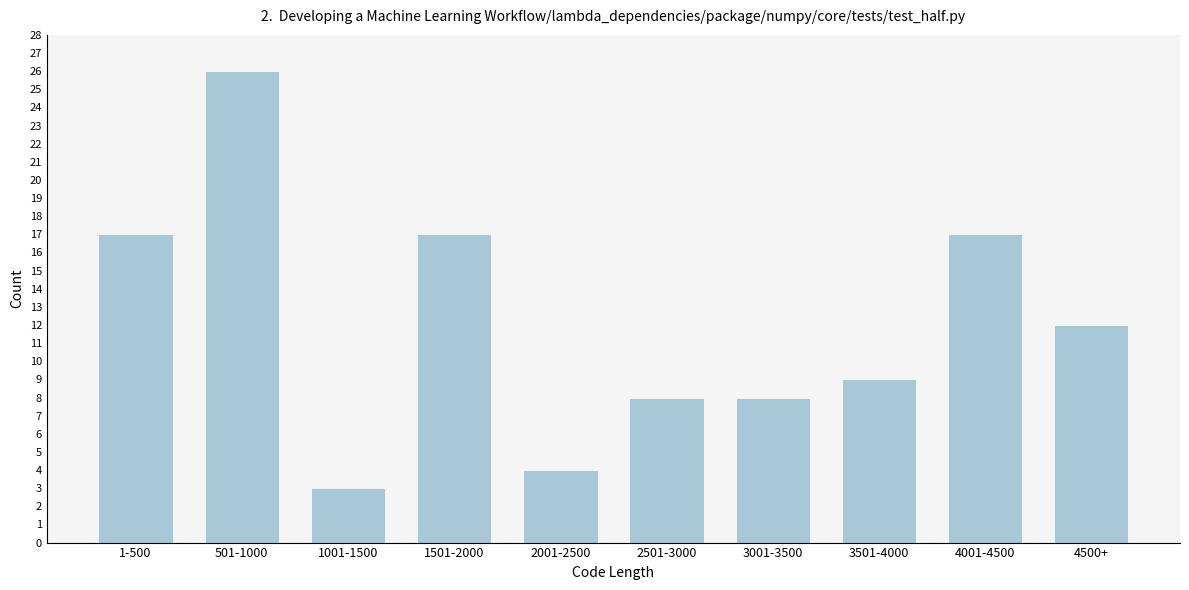

Reading left to right, extract all data points from this chart.

1-500=17	501-1000=26	1001-1500=3	1501-2000=17	2001-2500=4	2501-3000=8	3001-3500=8	3501-4000=9	4001-4500=17	4500+=12